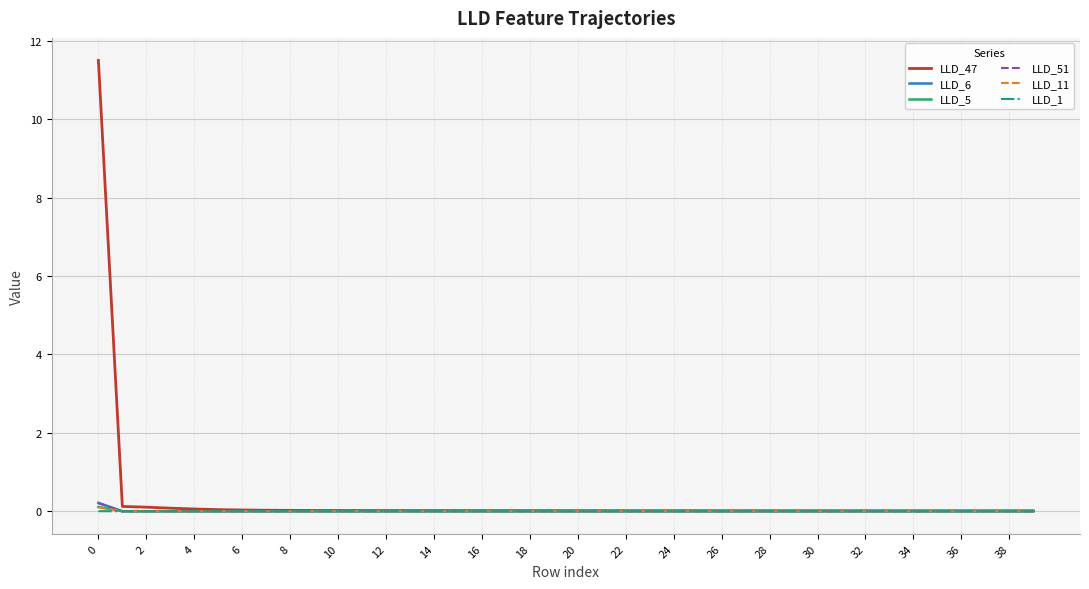

What are all the series names shown in the legend?

LLD_47, LLD_6, LLD_5, LLD_51, LLD_11, LLD_1